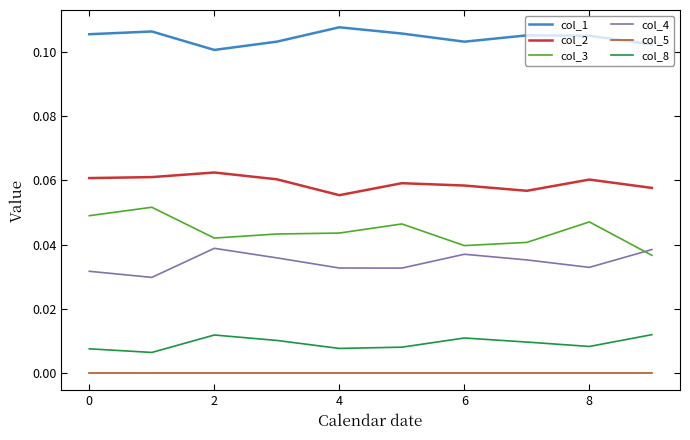

What are all the series names shown in the legend?

col_1, col_2, col_3, col_4, col_5, col_8